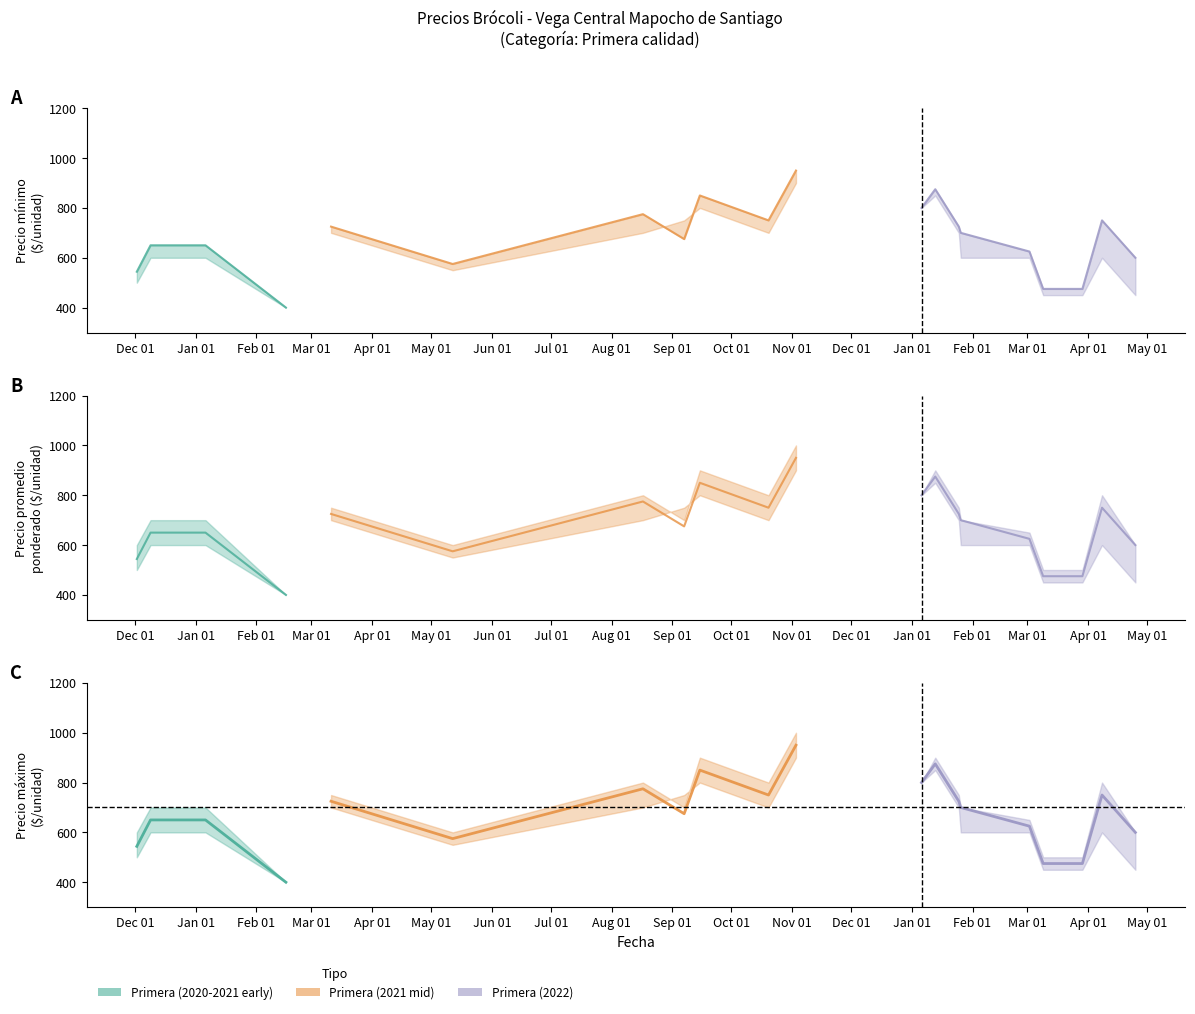

What is the average value of the Precio minimo series?

635